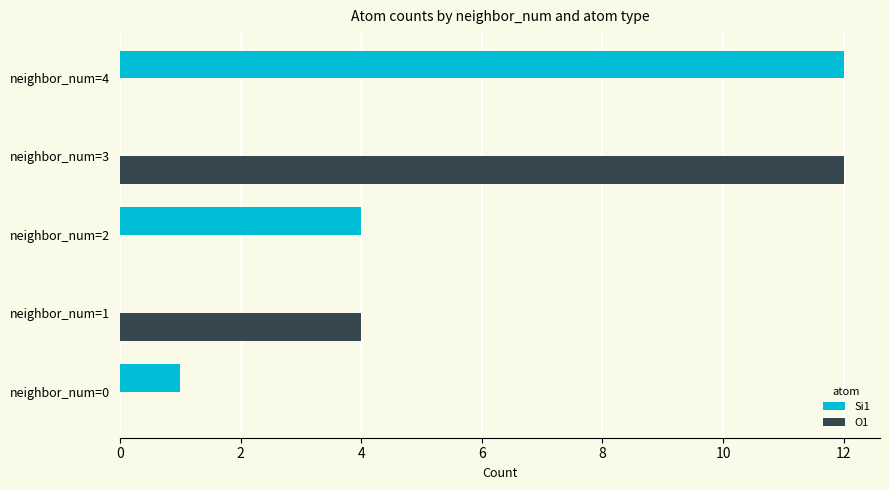

Which series changed the most between neighbor_num=0 and neighbor_num=3?

O1